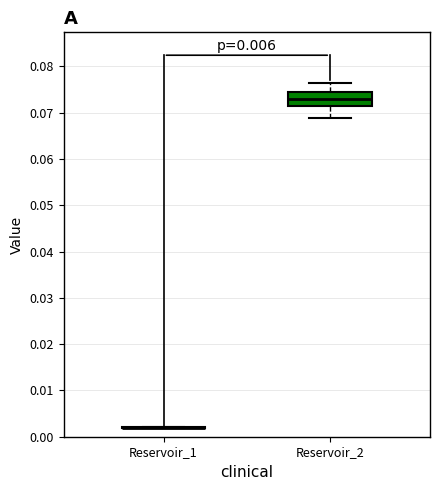

Reading left to right, transcribe this box plot: for each box, give where its median line is, the range the box spans, and where its two whiskers end, as read against the y-axis. The values are not printed on the chart, so give them approximately, as read against the axis.

Reservoir_1: box collapsed to a line at 0.002, whiskers 0.002 to 0.002
Reservoir_2: median 0.073, box 0.071 to 0.074, whiskers 0.069 to 0.076